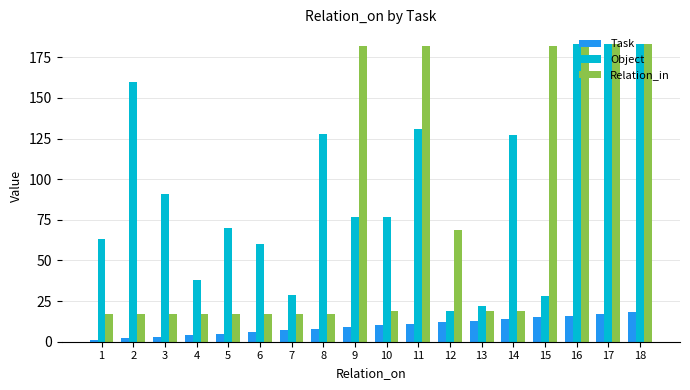

The value of Relation_in at 10 is 32. True or false?

False